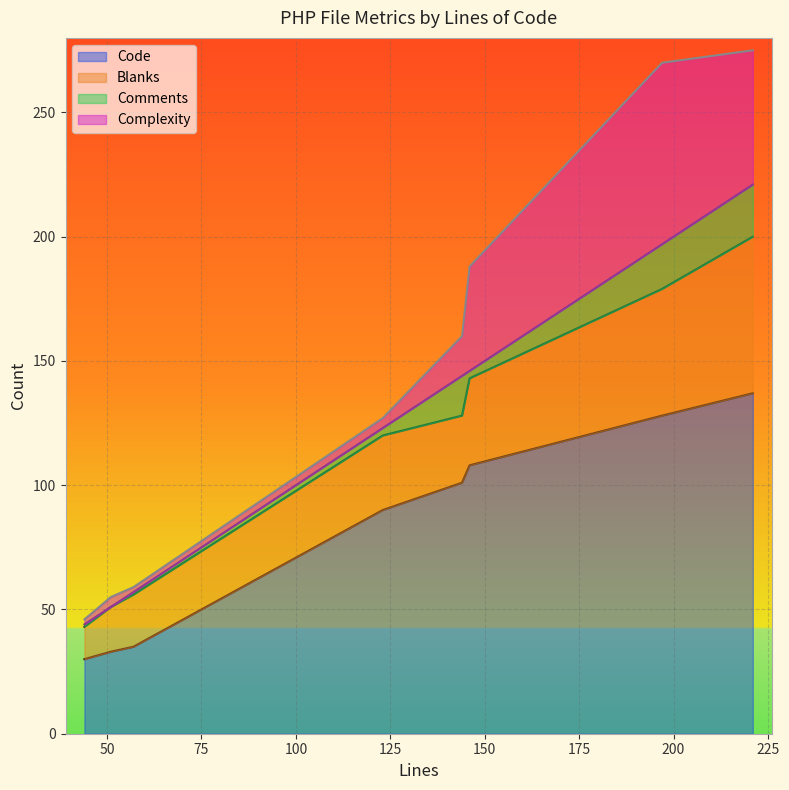

What are all the series names shown in the legend?

Code, Blanks, Comments, Complexity